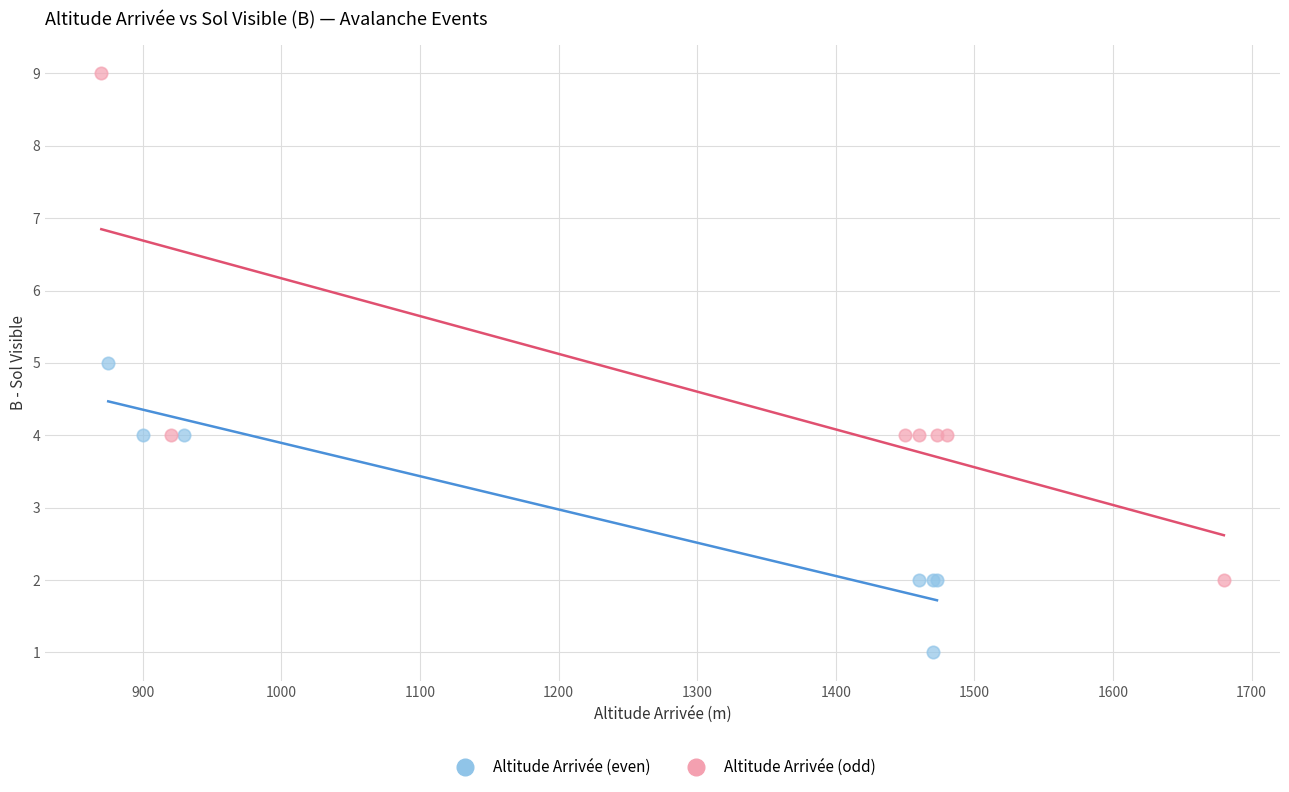

Which series reaches the minimum Y coordinate?

Altitude Arrivée (even)